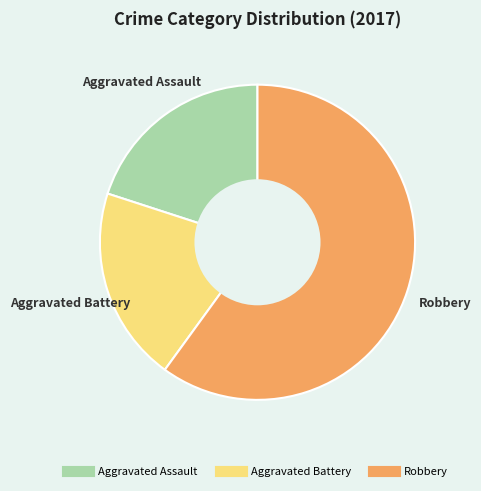

True or false: Robbery accounts for 60% of the total.

True